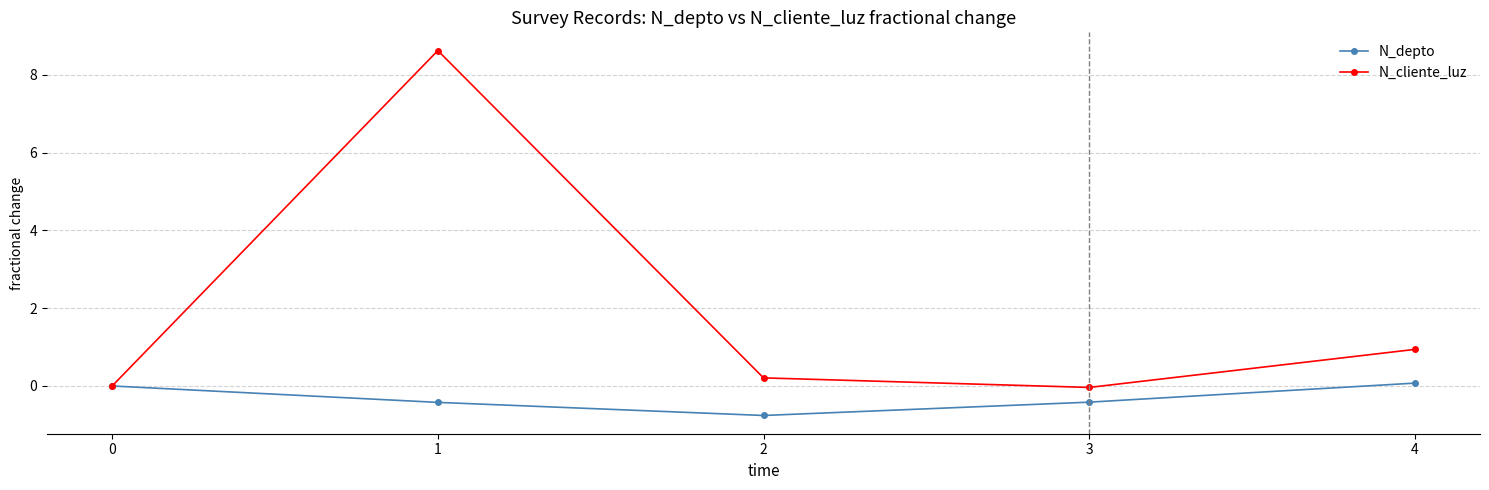

What is the total value across all series at 4?

1.0